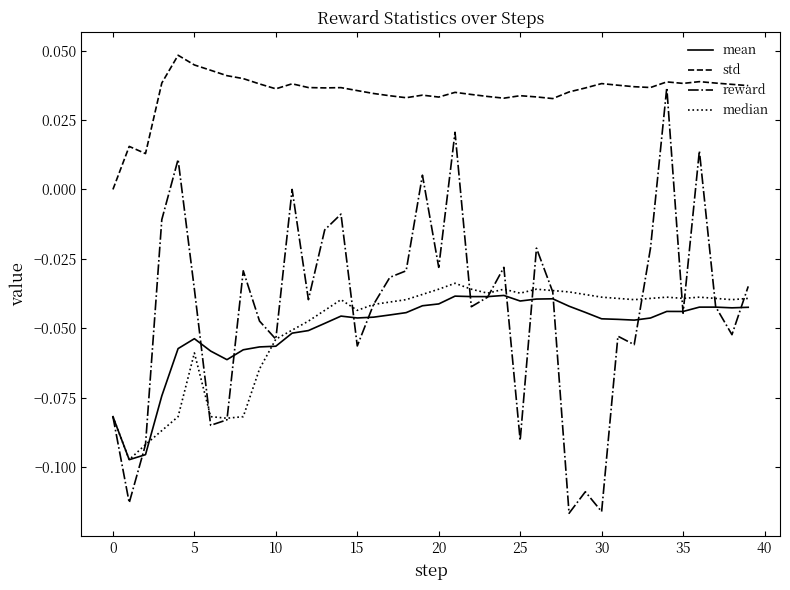

Which series has the largest total across all categories?

std